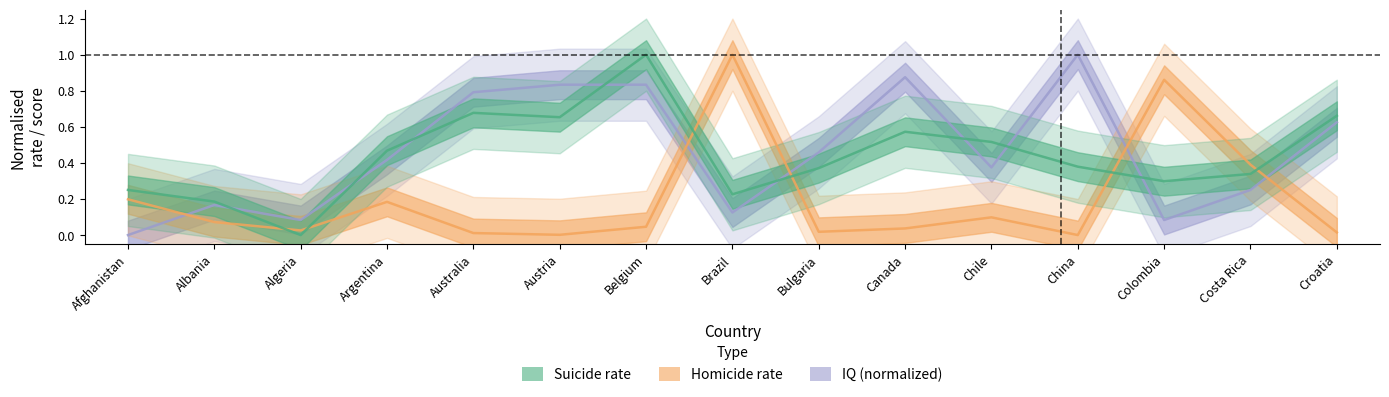

What is the difference between the maximum and minimum values in the IQ series?

1.0